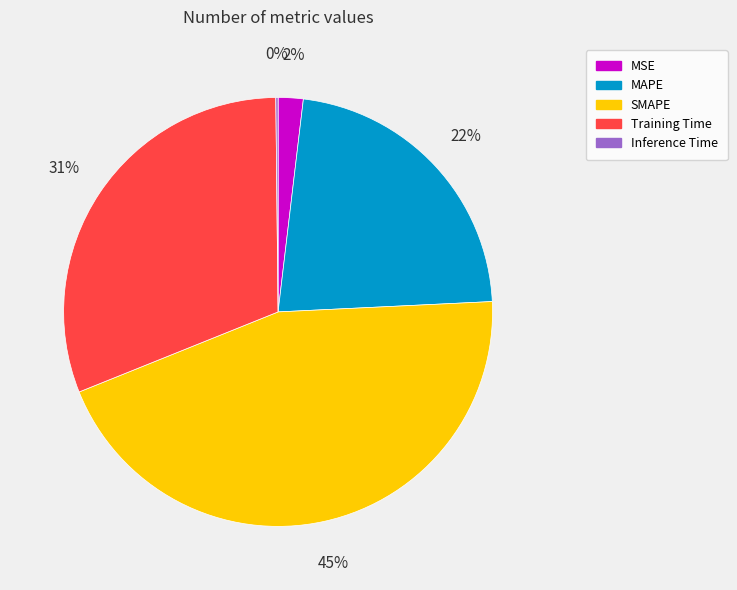

Does any single category account for the majority?

No